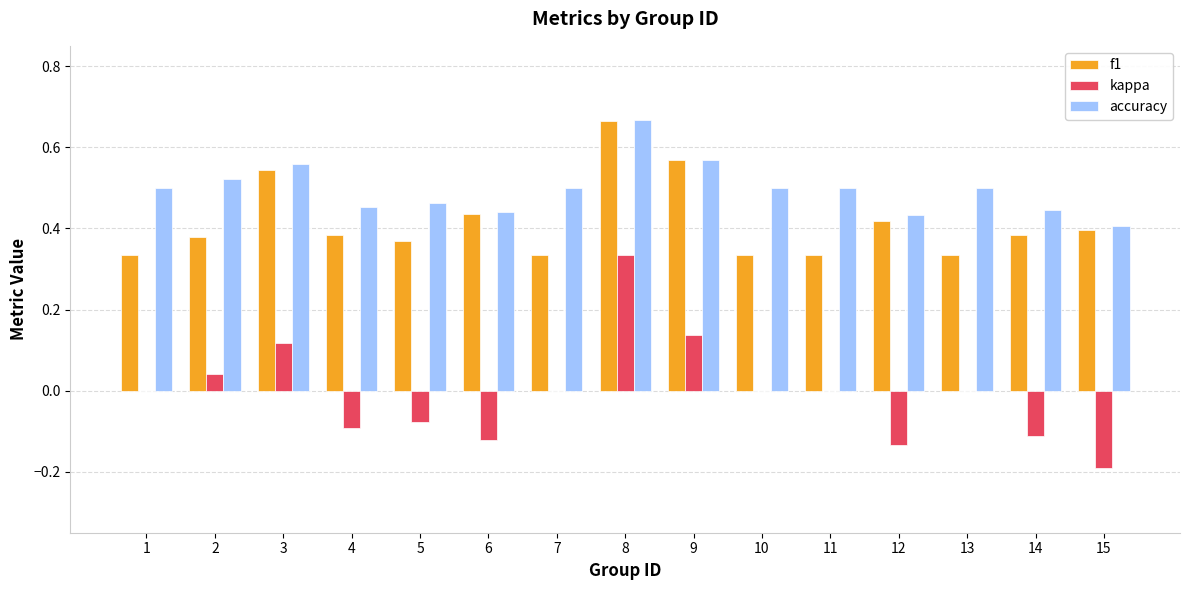

What is the sum of the f1 values at 14 and 2?

0.8